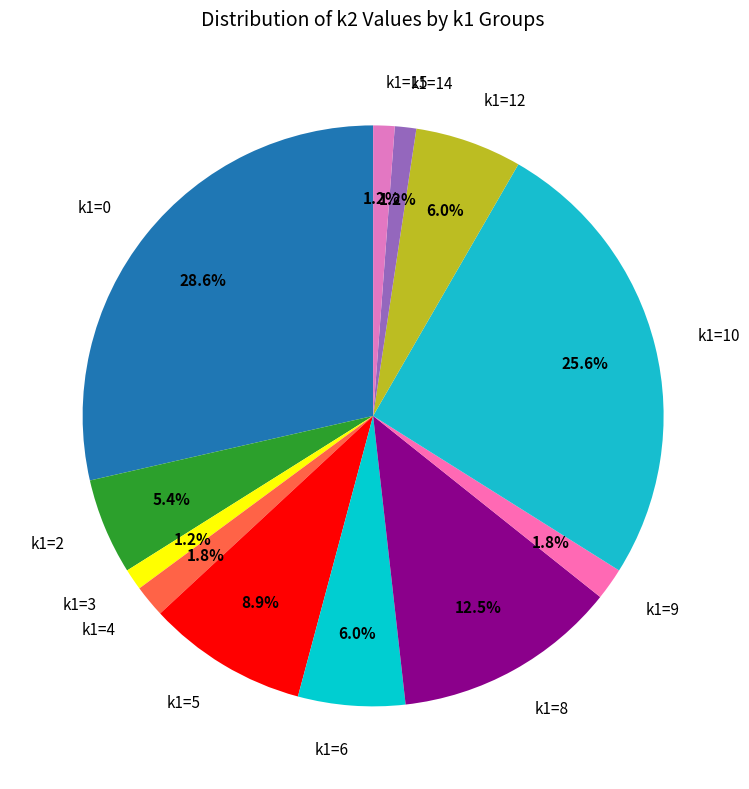

To the nearest percent, what is the average slice percentage?

8%